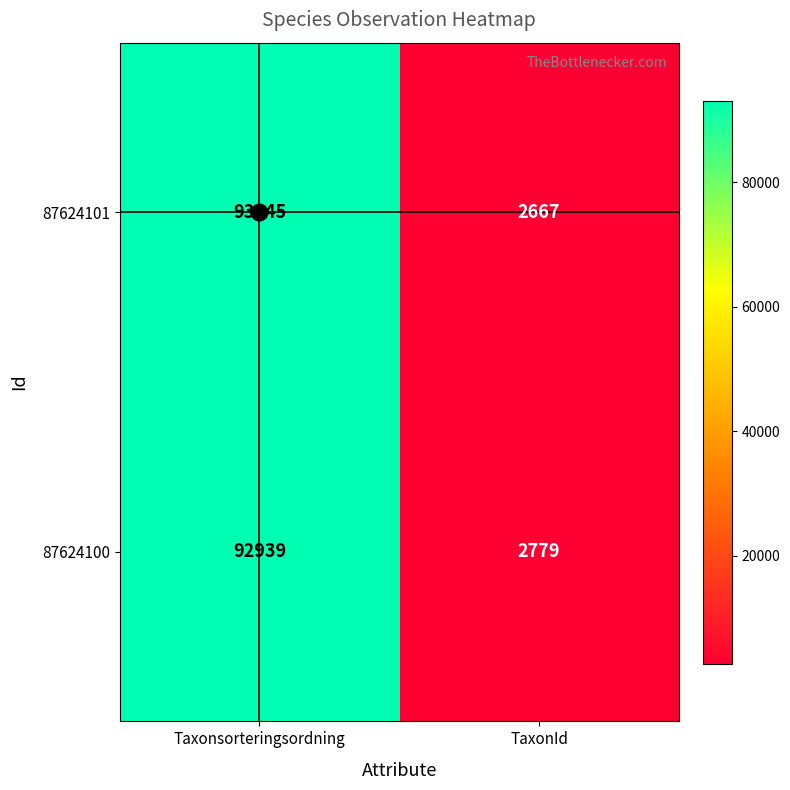

The value of 87624100 at TaxonId is 4861. True or false?

False